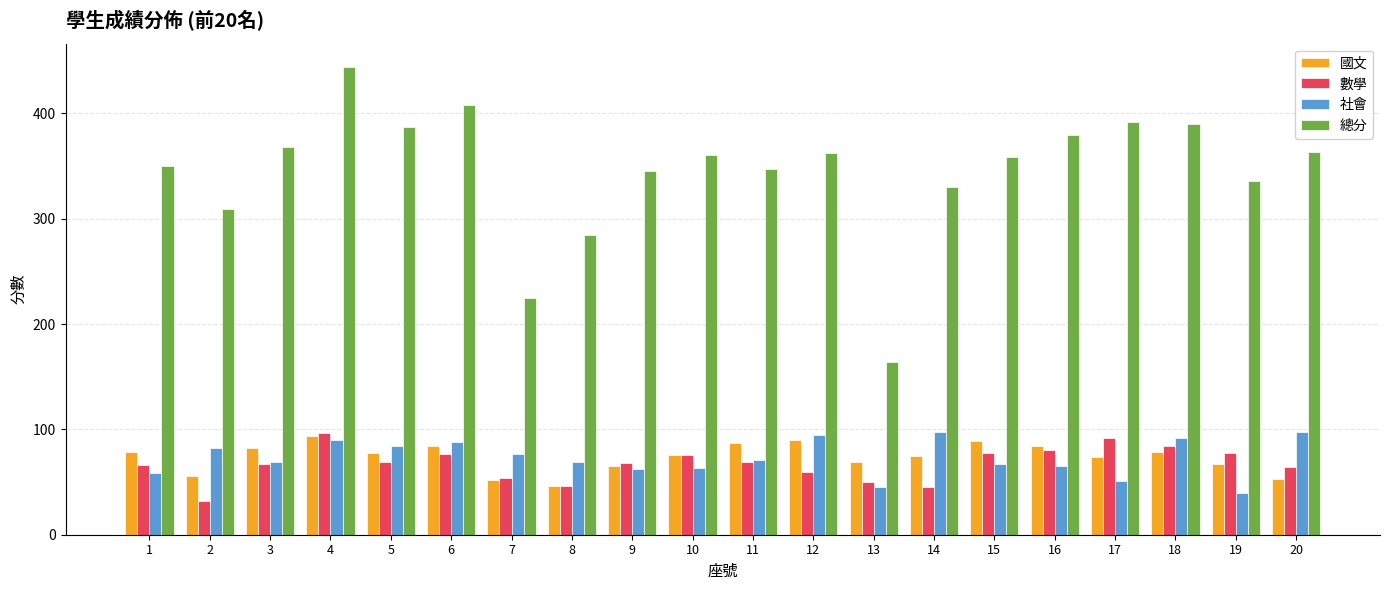

What is the greatest value displayed?

444